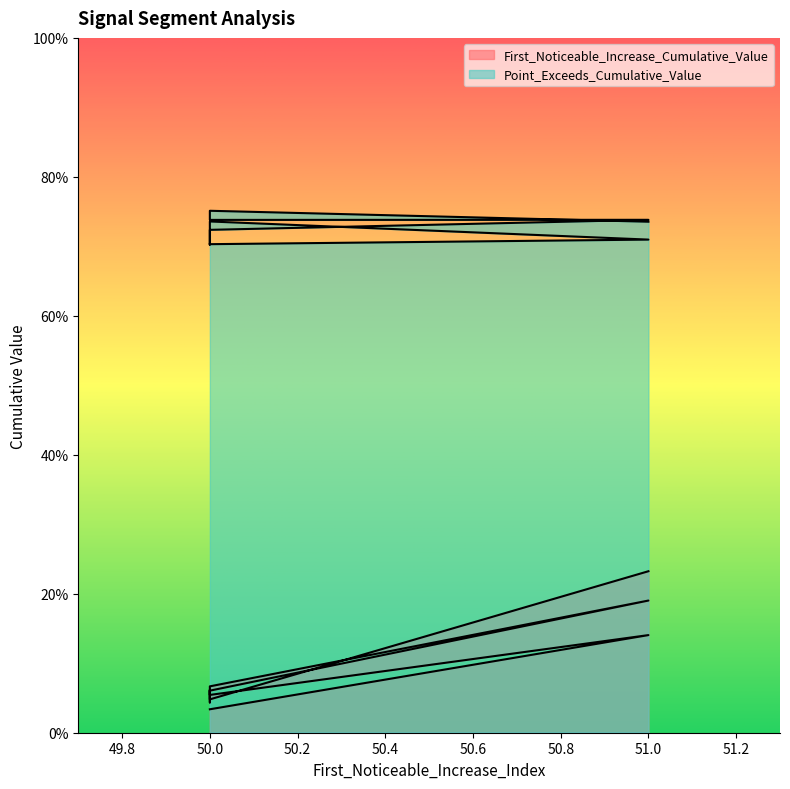

At which category does First_Noticeable_Increase_Cumulative_Value reach its first local valley?

50